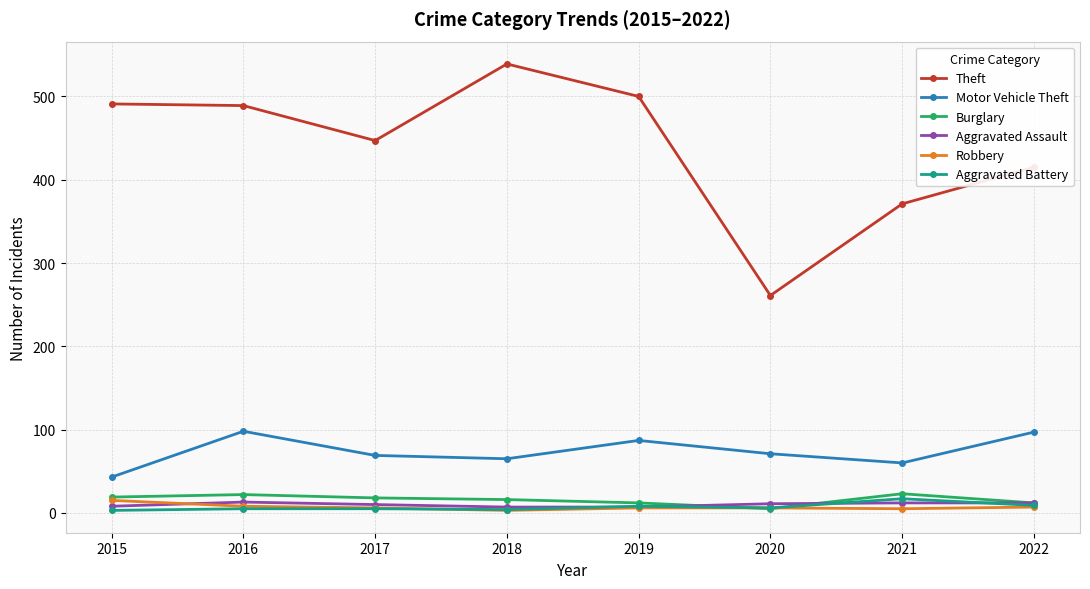

True or false: Motor Vehicle Theft and Aggravated Assault cross at least once.

False